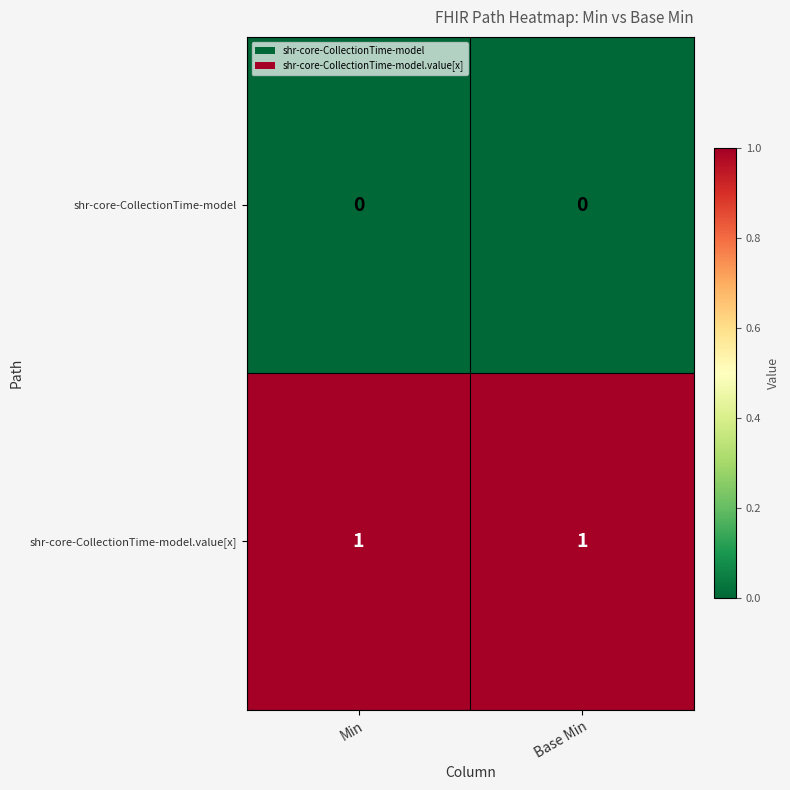

What is the total value across all series at Base Min?

1